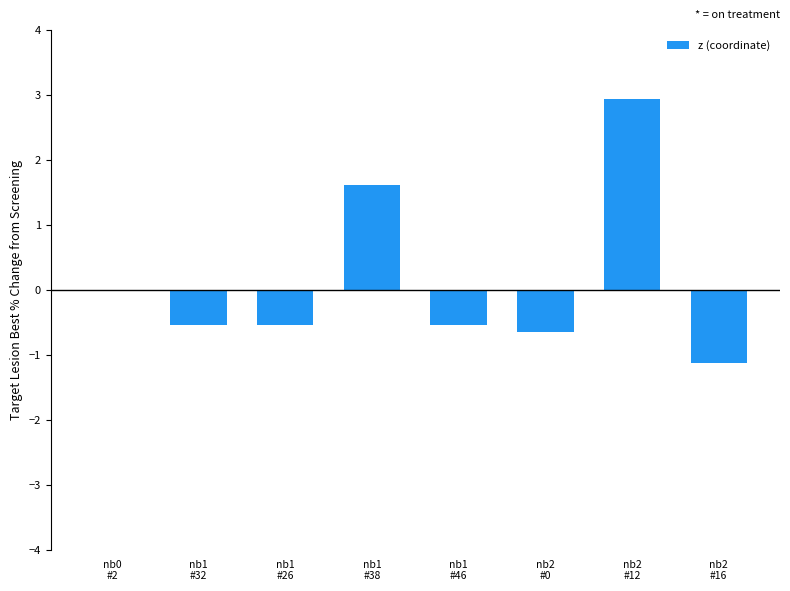

Are the bars horizontal?

No